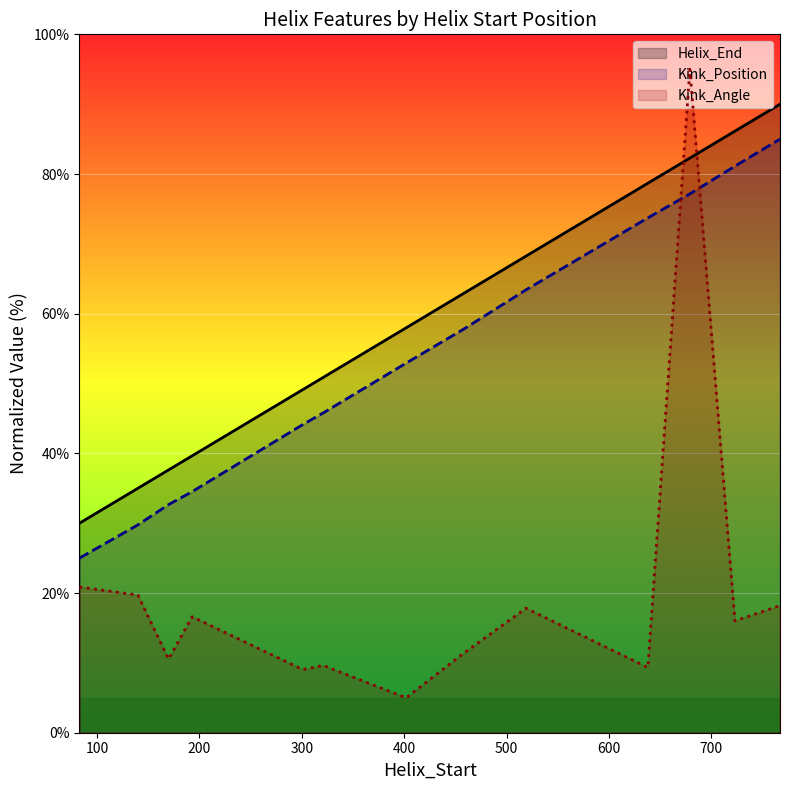

True or false: Kink_Position and Helix_End intersect in this chart.

False